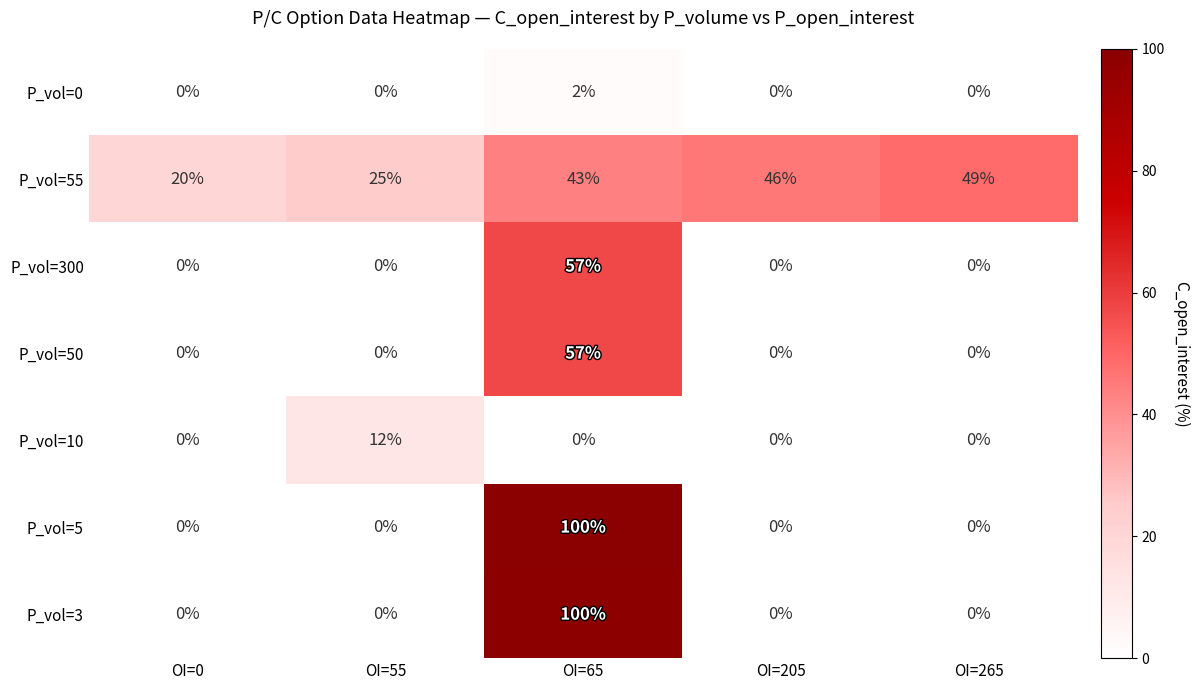

How many P_vol=0 values are between 0 and 1?

4